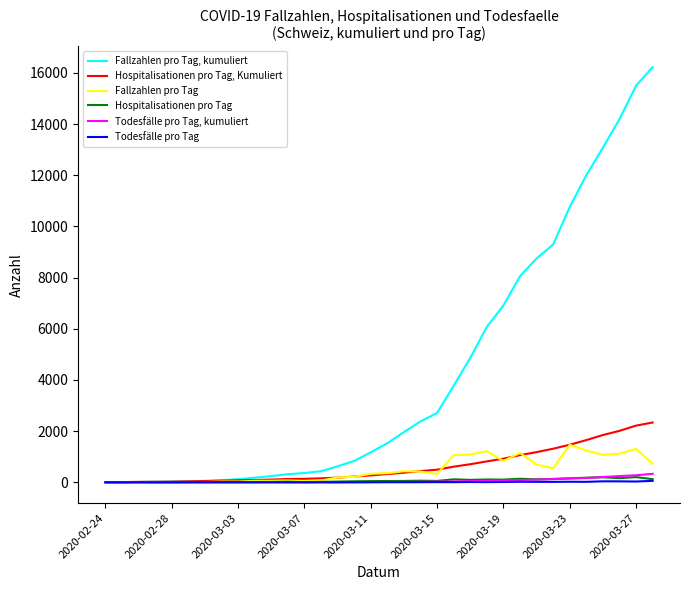

What is the greatest value displayed?

16223